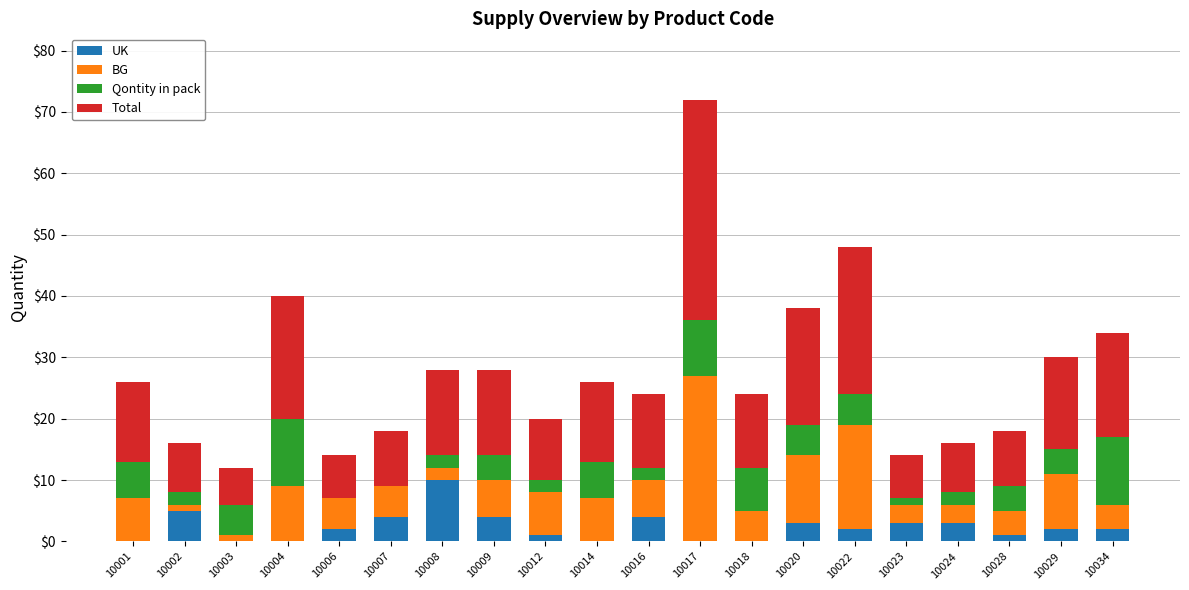

Which category has the highest value in the UK series?

10008